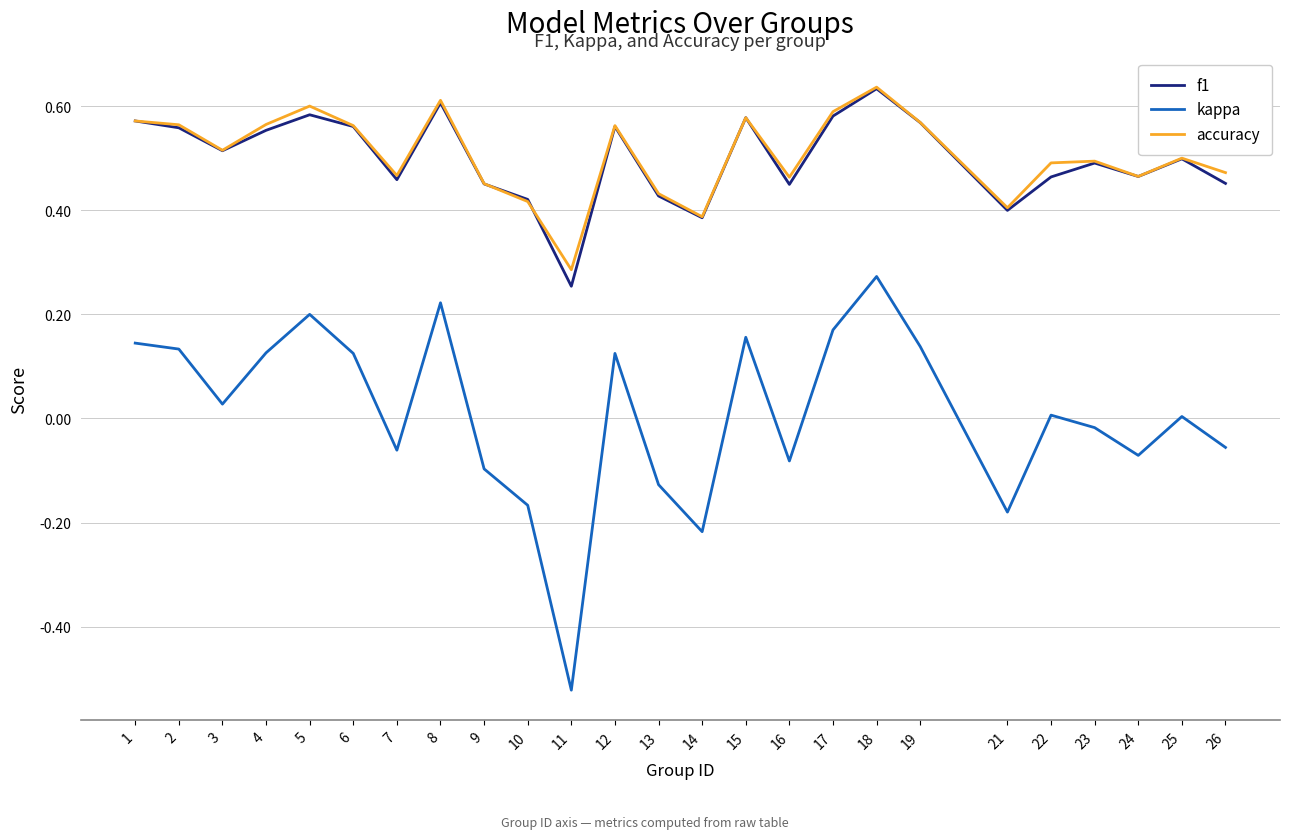

Which series has the largest range (max minus min)?

kappa